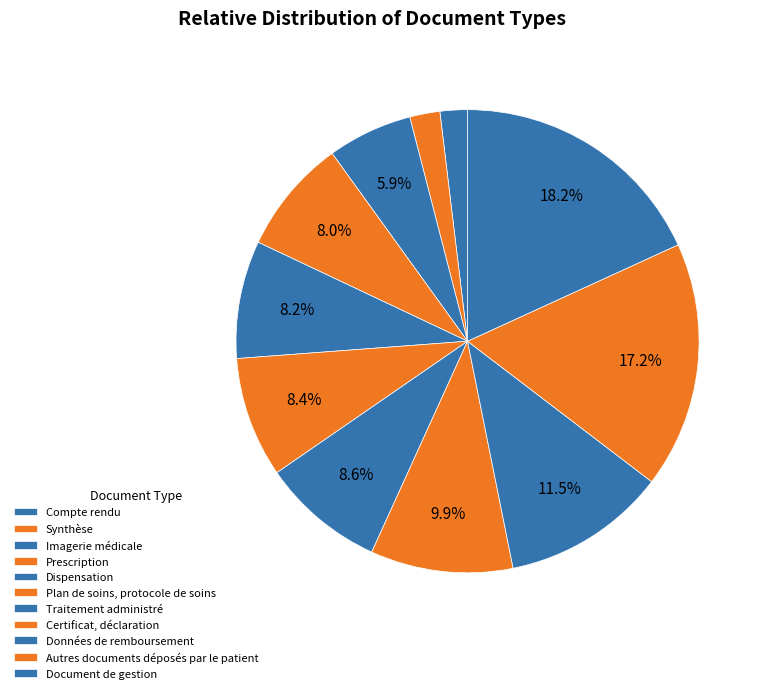

Is there a majority slice in this chart?

No